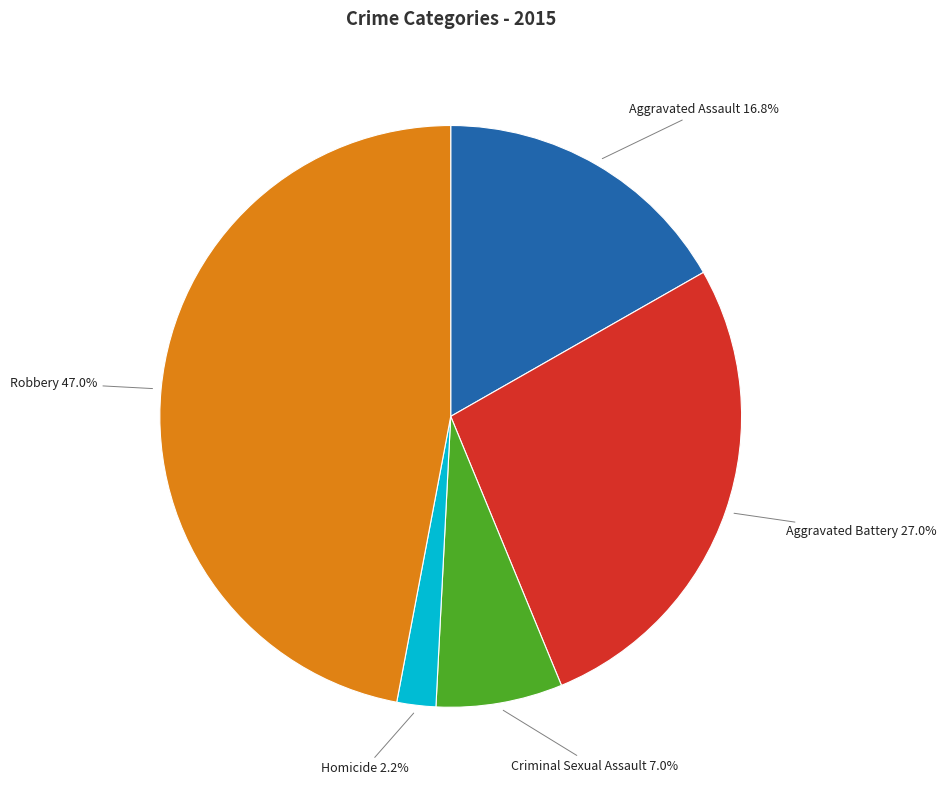

Is it true that Homicide is 2% of the pie?

True